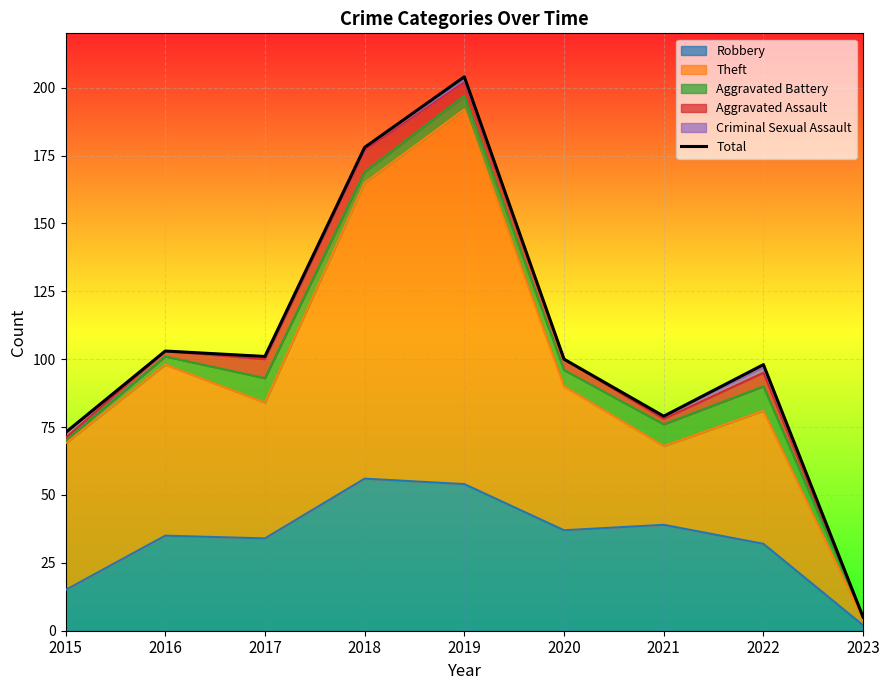

Rank the categories by value from lowest to highest.

2023, 2015, 2021, 2022, 2020, 2017, 2016, 2018, 2019